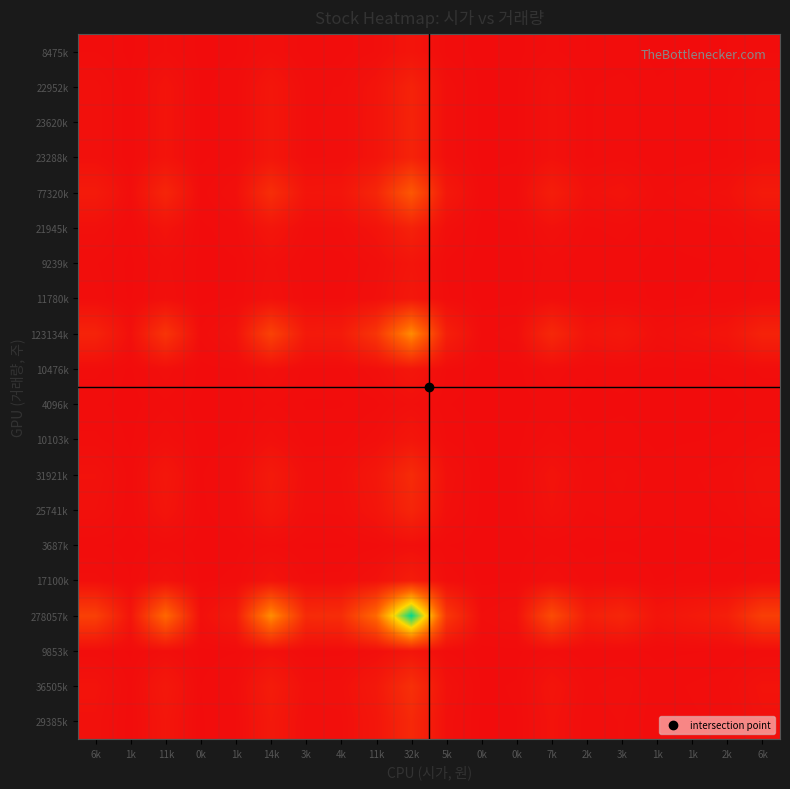

What is the total value across all series at 1k?

0.1